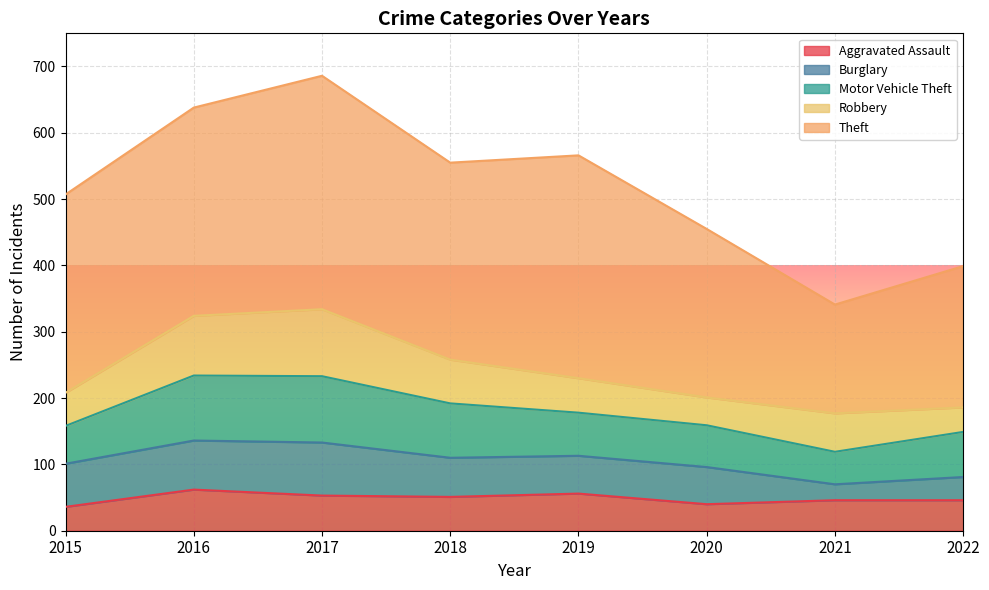

Is it true that Theft equals 352 at 2017?

True